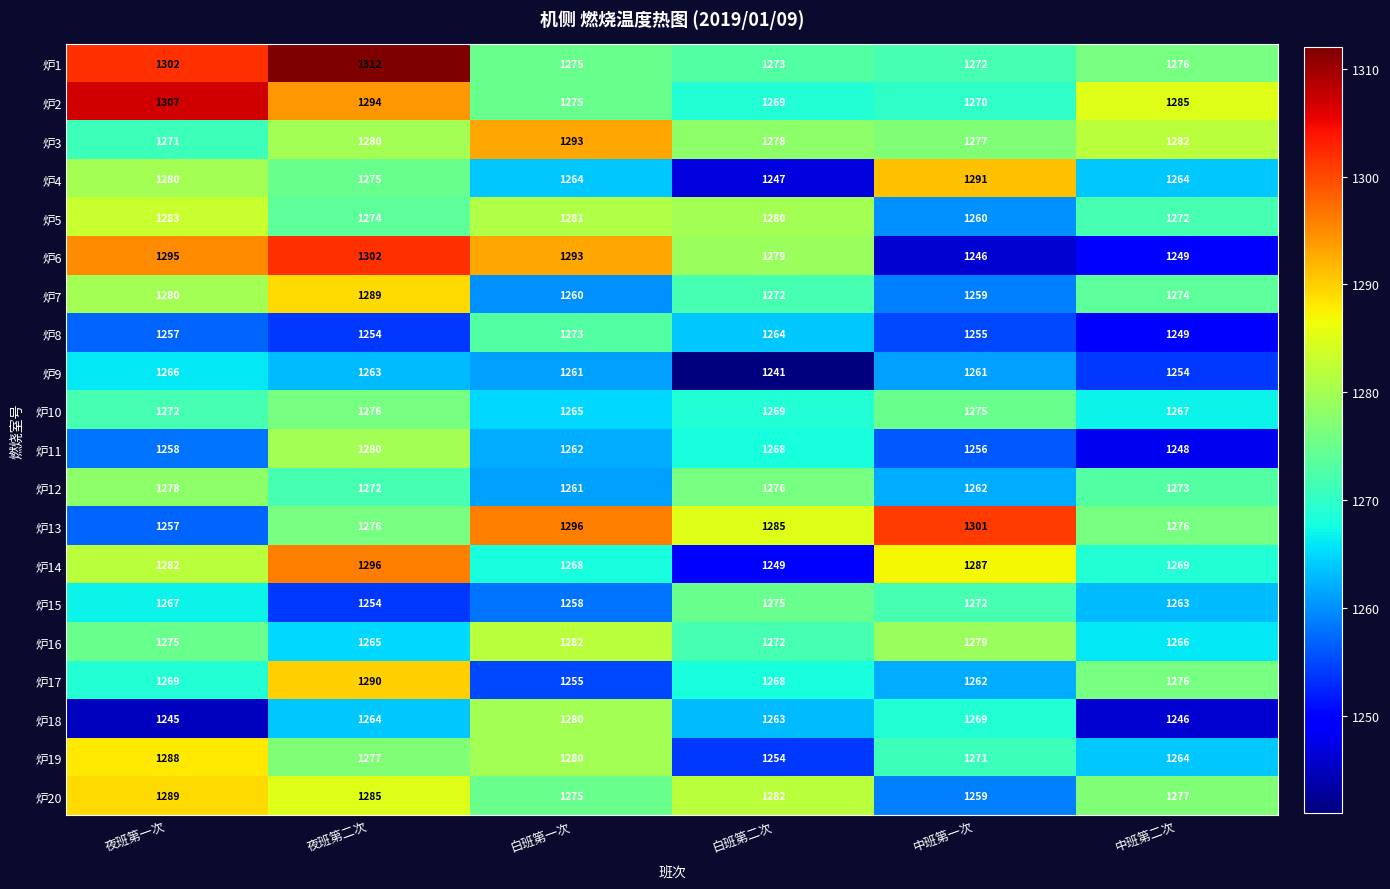

Which category has the lowest value in the 炉12 series?

白班第一次